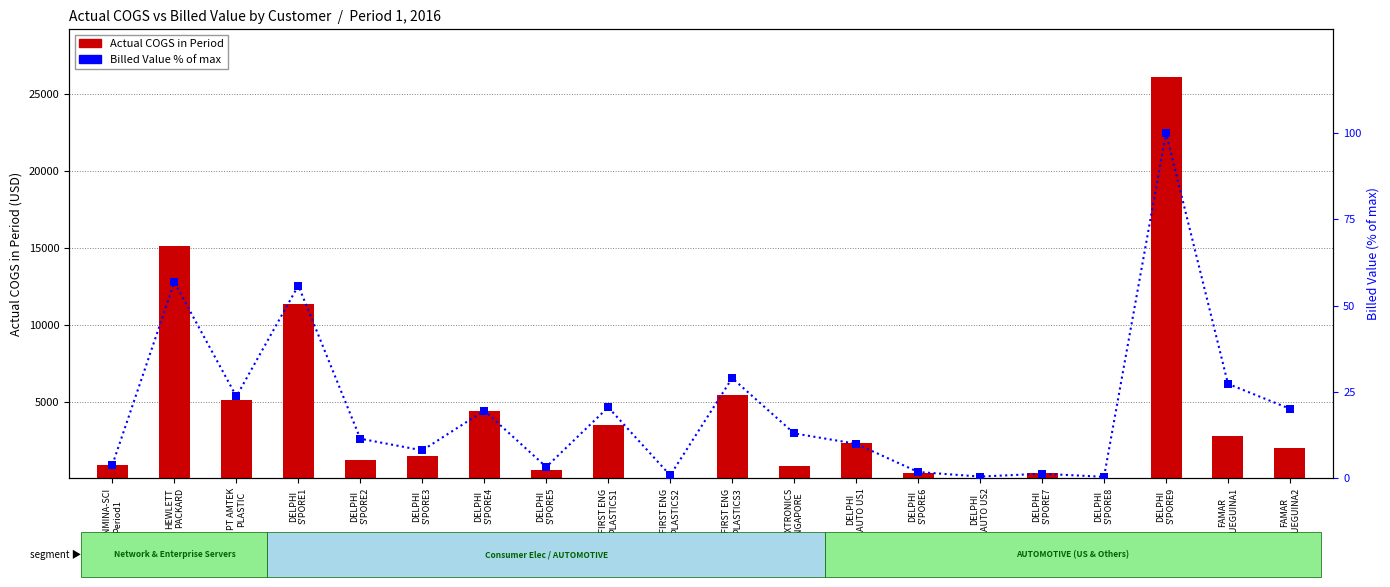

What is the total value across all series at FAMAR
FUEGUINA2?

2052.2